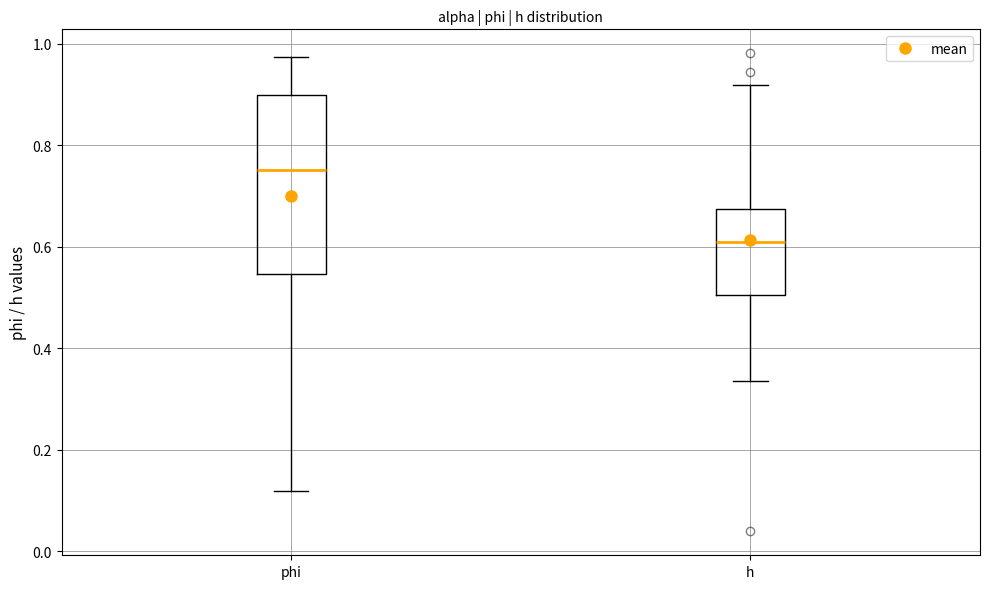

Which box is the tallest, from its lower edge to its upper edge?

phi